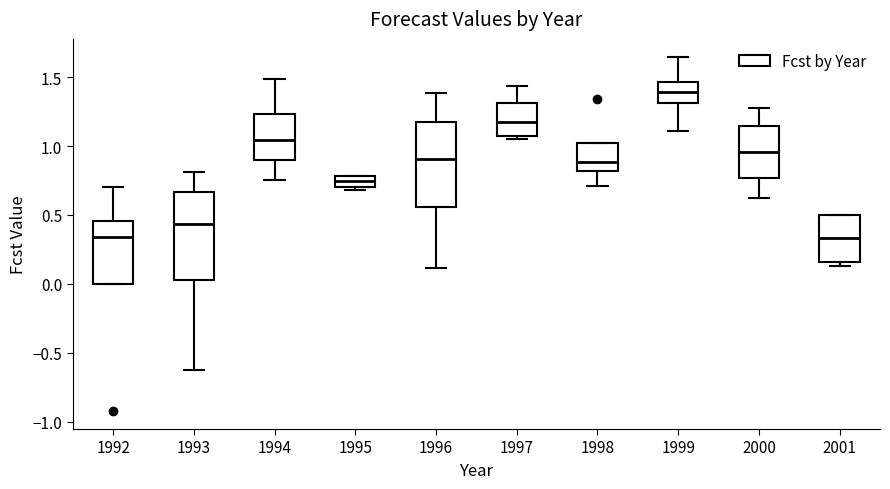

Where is the lower edge of the box at x = 2001 on the y-axis? The values are not printed on the chart, so give them approximately, as read against the axis.

0.15